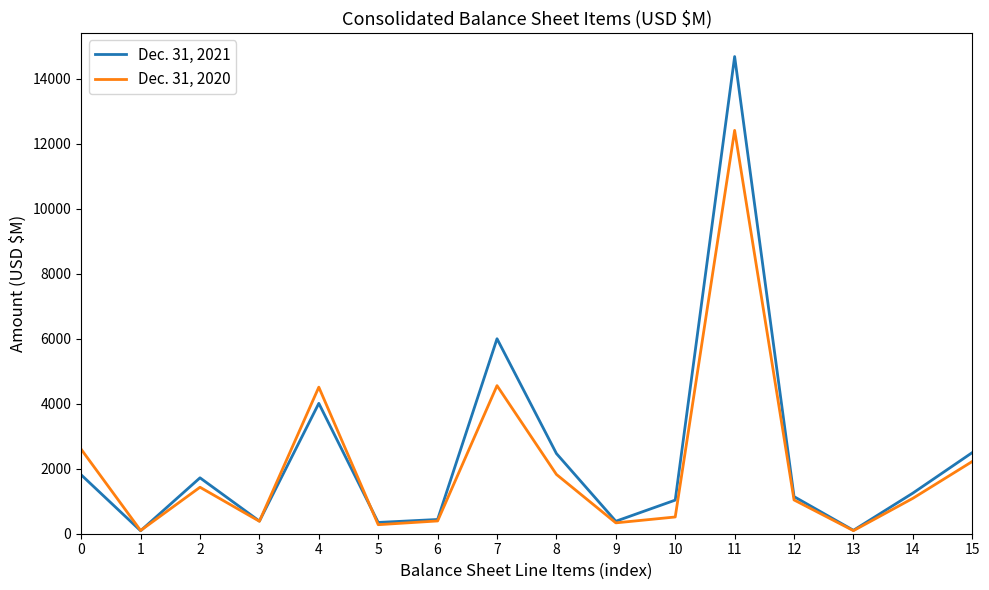

What is the average value of the Dec. 31, 2020 series?

2111